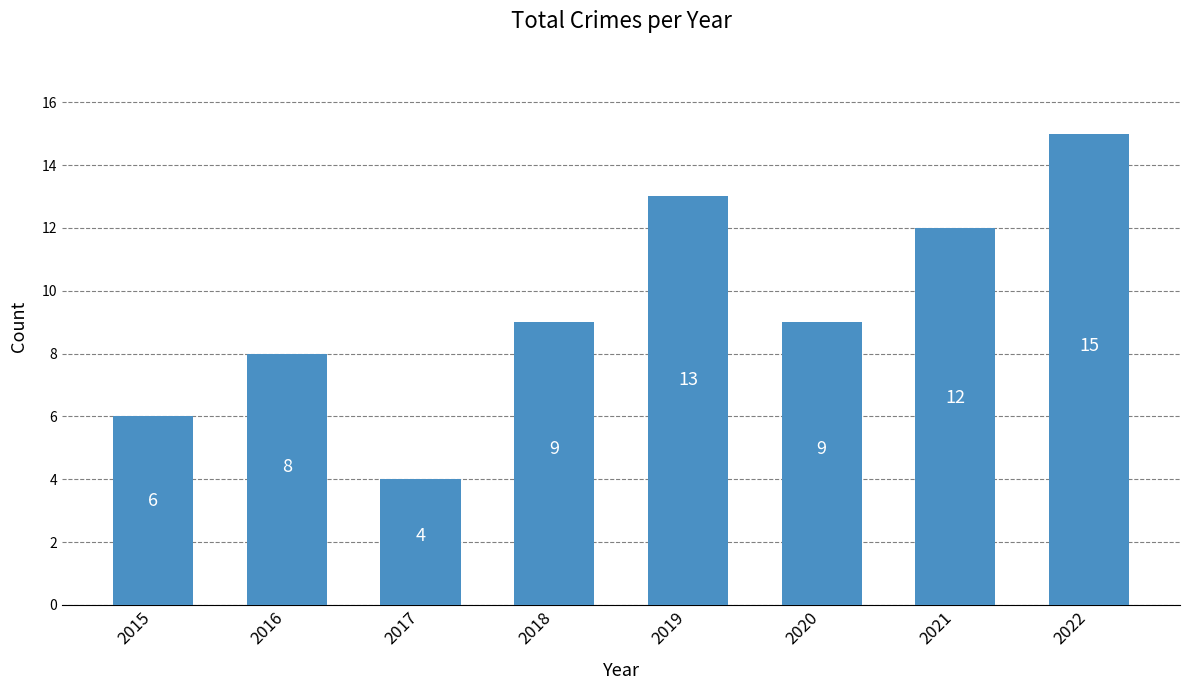

What is the value of the 1st bar from the left?

6